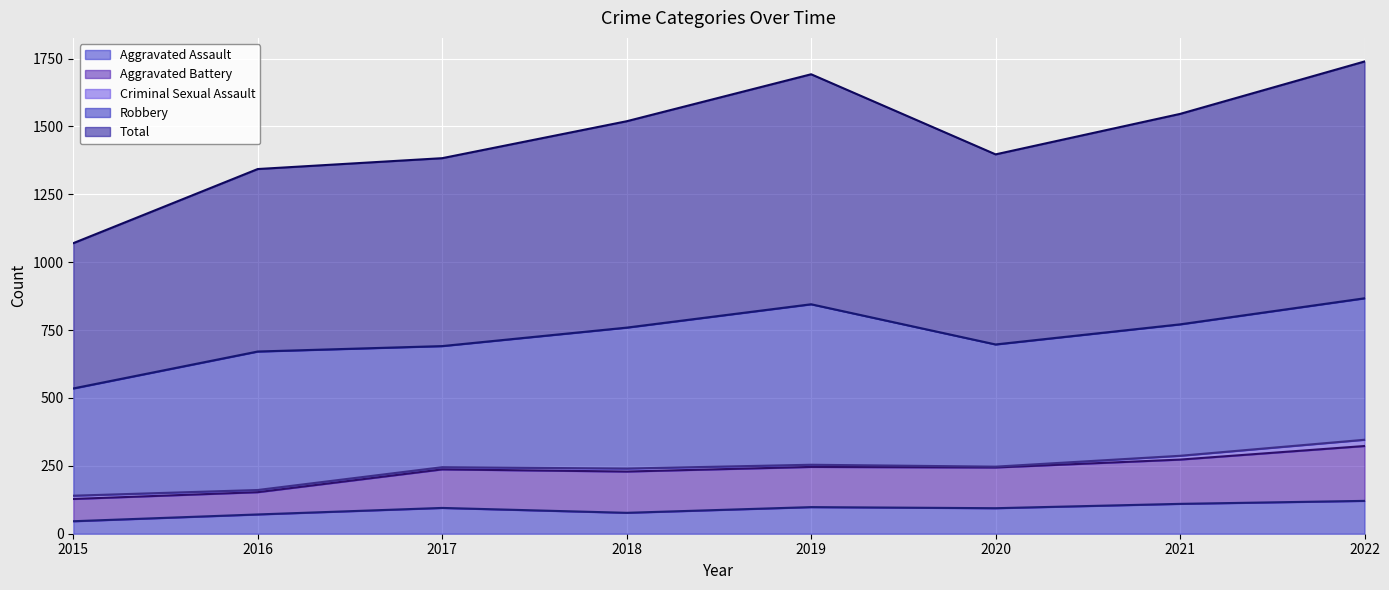

Which series has the largest total across all categories?

Total